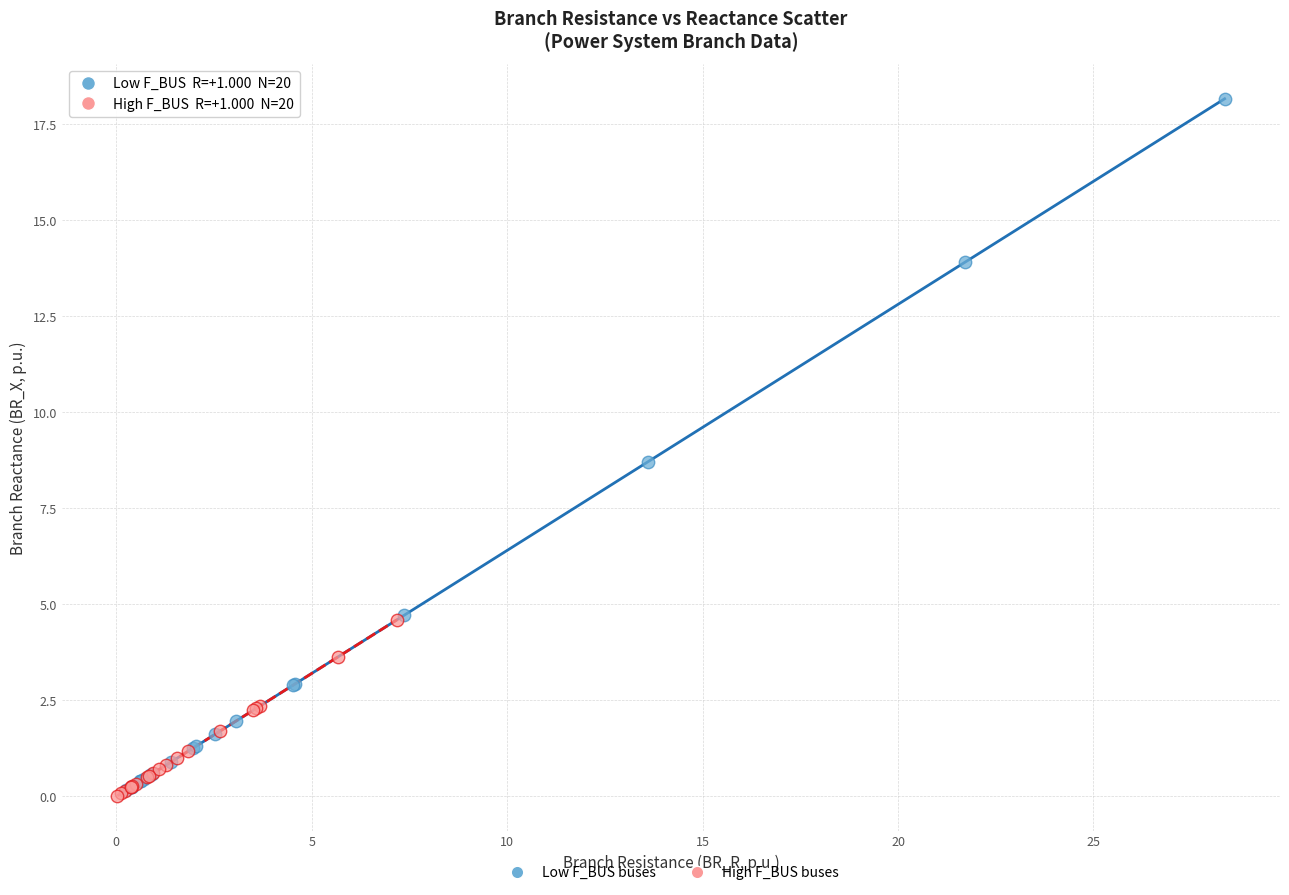

What are all the series names shown in the legend?

Low F_BUS buses, High F_BUS buses